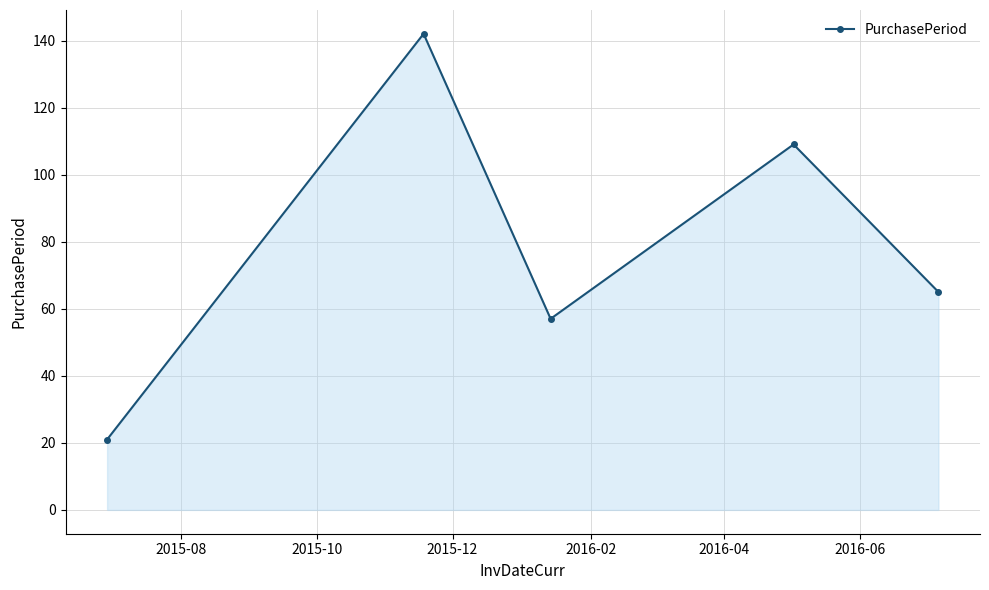

What is the value of the 2nd point from the left?

142